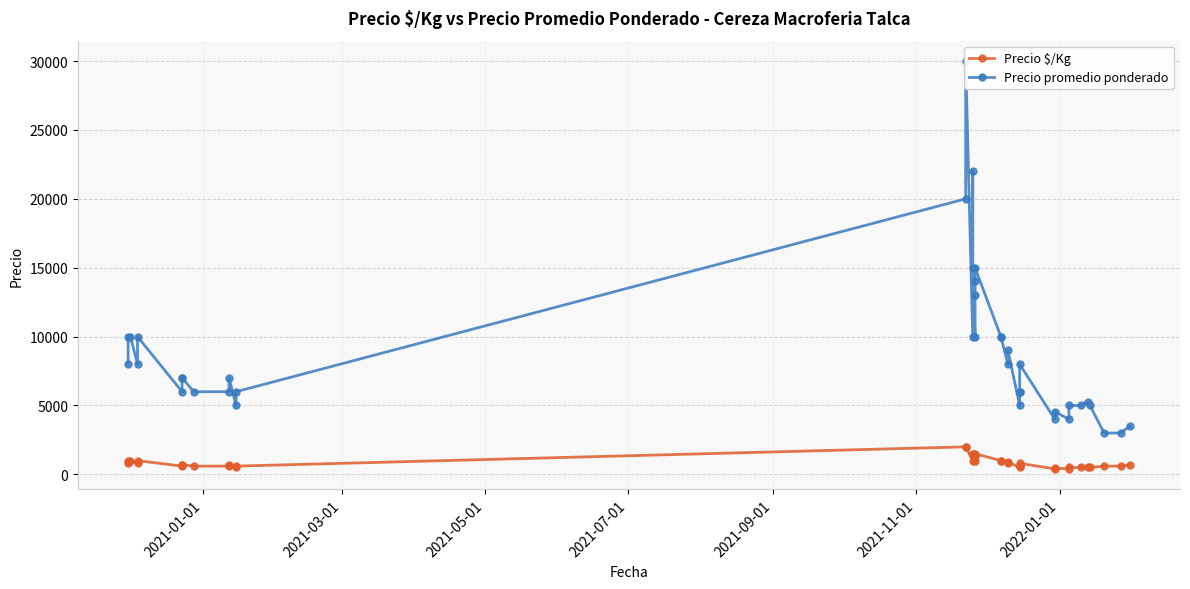

In Precio $/Kg, how many points are higher than both neighbors (excluding endpoints)?

8